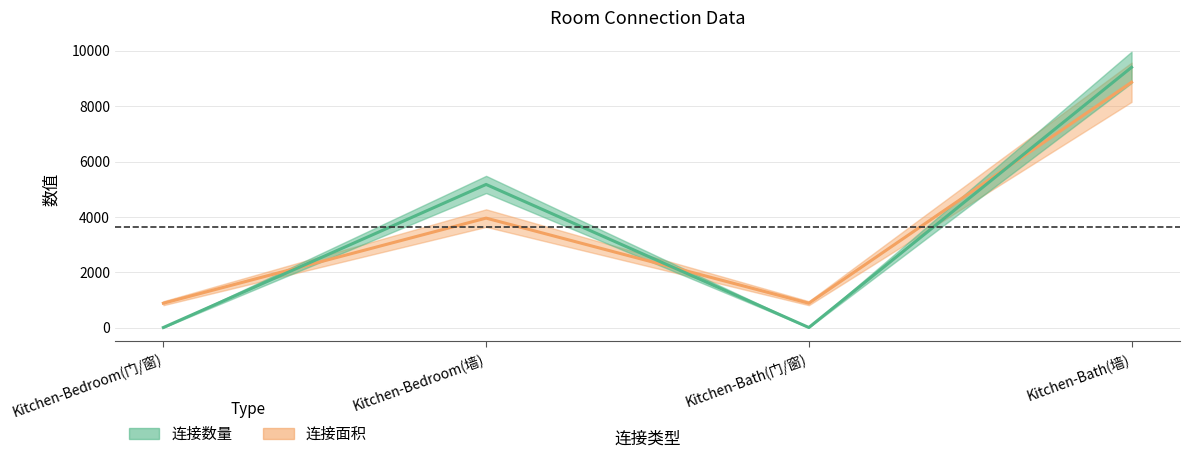

Where do 连接面积 and 连接数量 first cross each other?

Kitchen-Bedroom(门/窗) and Kitchen-Bedroom(墙)